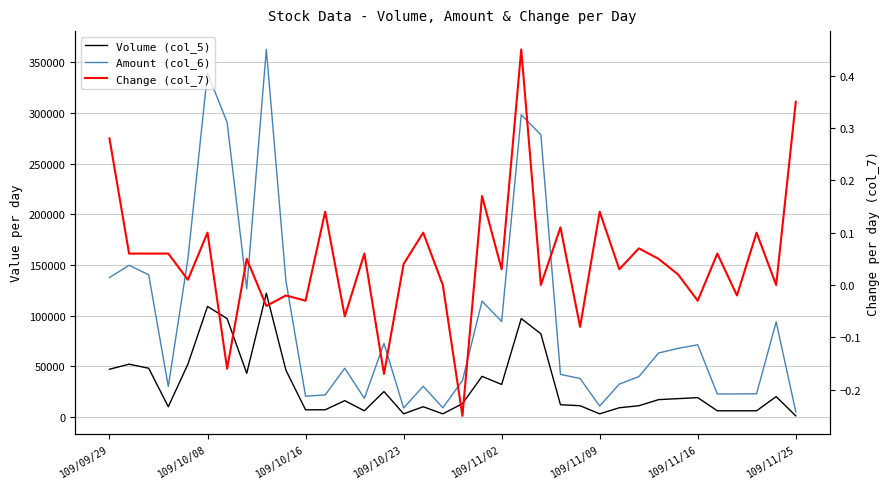

What is the value of the Amount (col_6) point at the 21st from the left?

94080.0